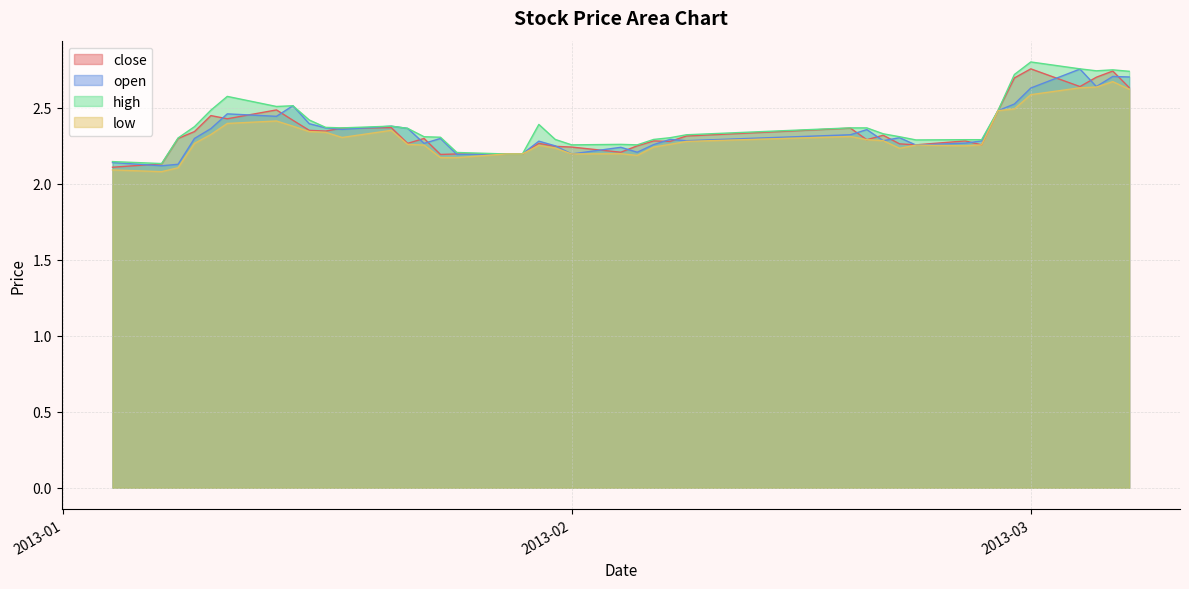

Rank the series by their maximum value, from lowest to highest.

low, open, close, high